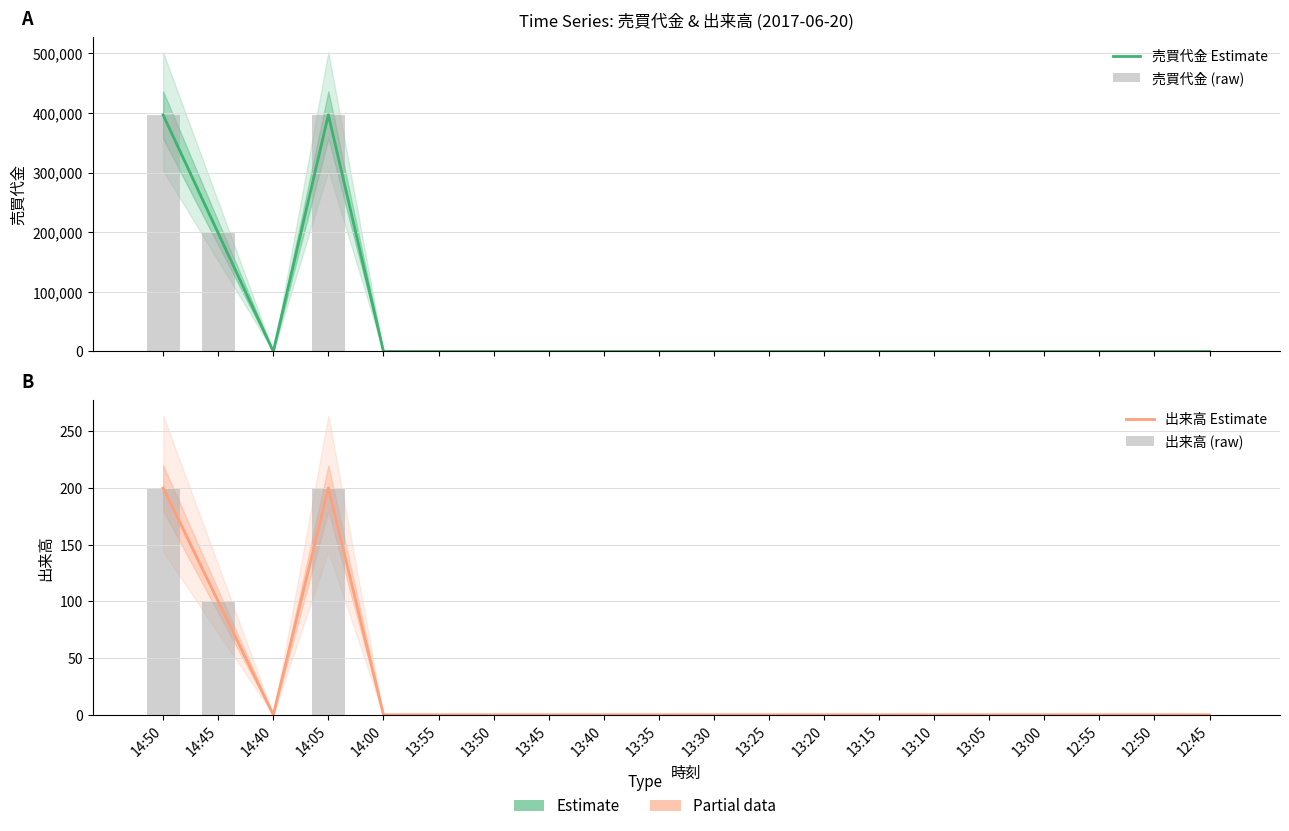

Which series changed the most between 14:50 and 14:40?

売買代金 Estimate